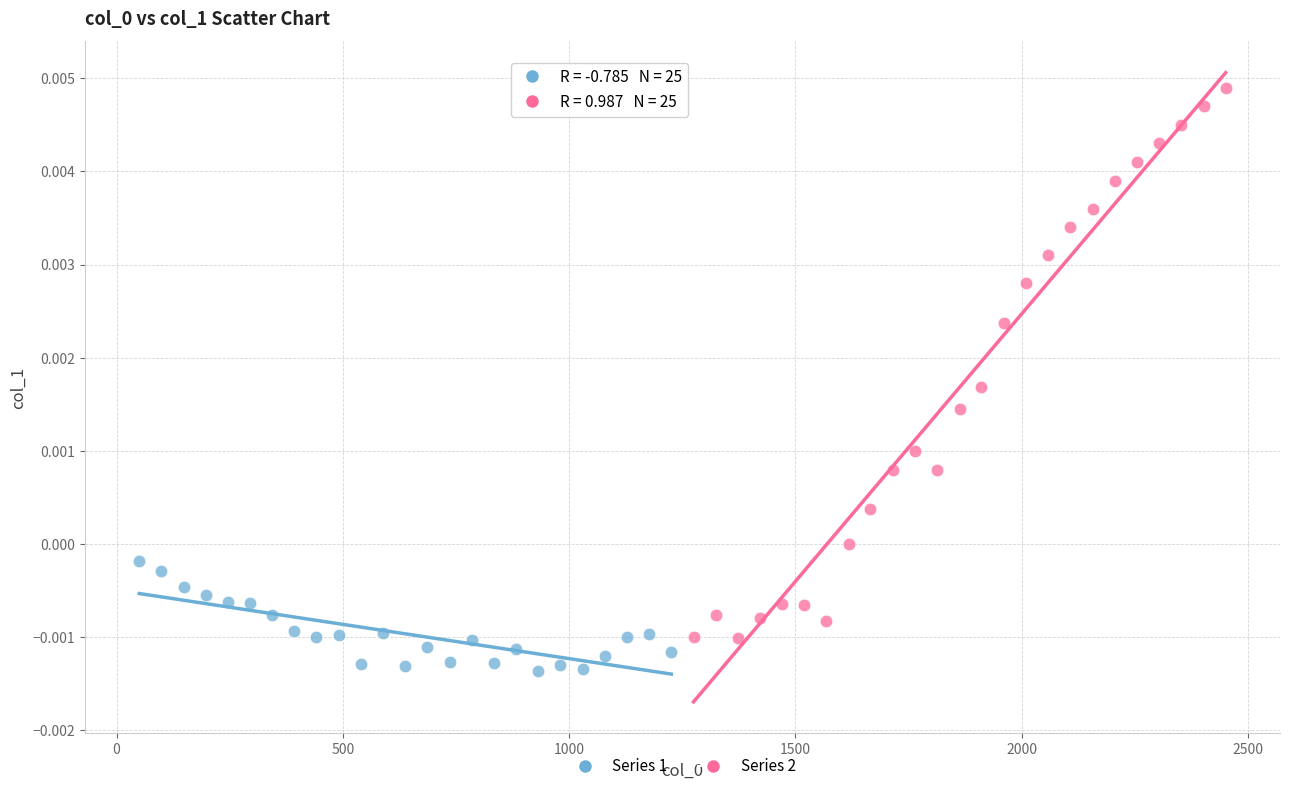

Which series has the largest Y range (max minus min)?

Series 2